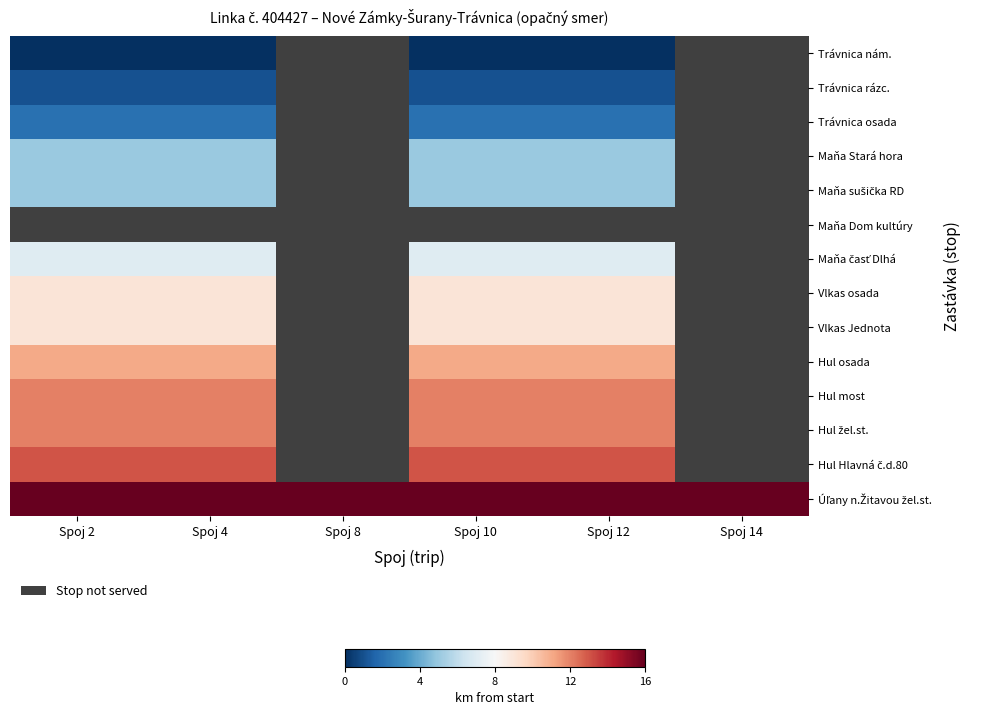

Is the value of Hul žel.st. at Spoj 10 greater than the value of Trávnica rázc. at Spoj 12?

Yes